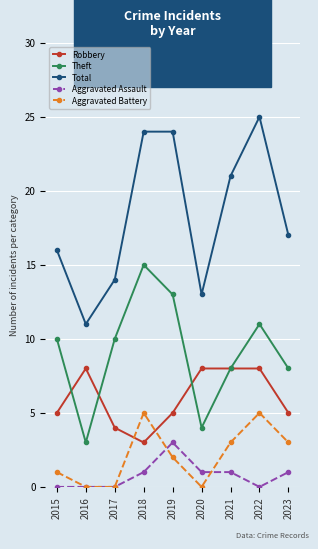

True or false: Total and Robbery cross at least once.

False